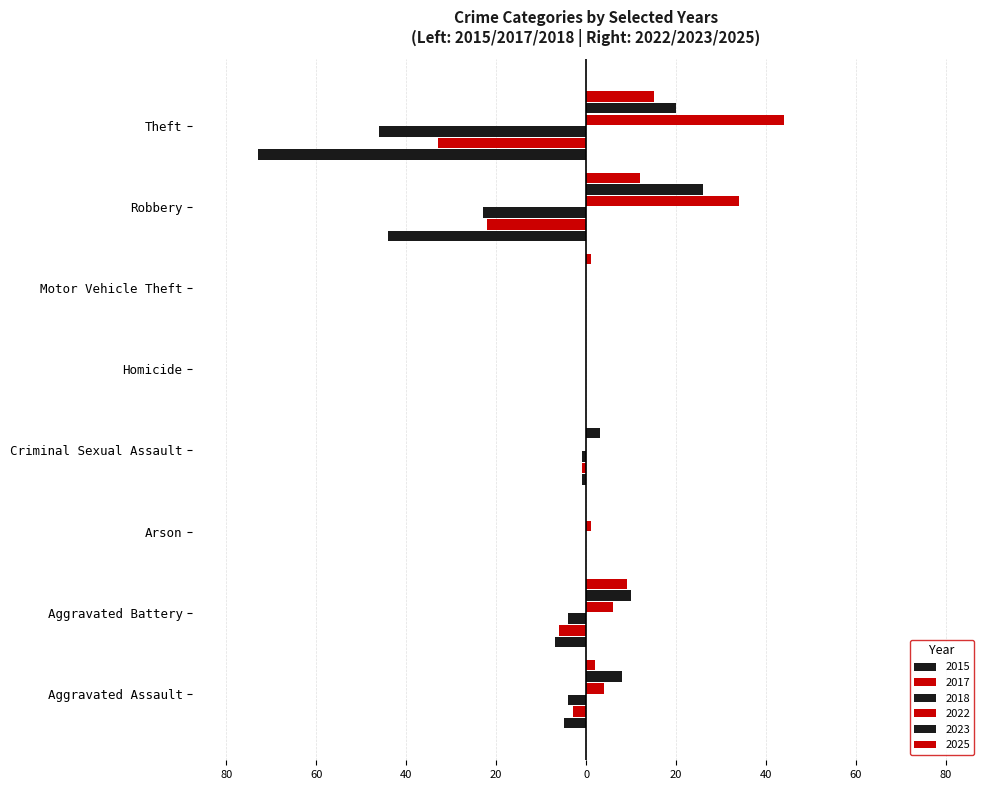

Between Theft and Arson, which is larger?

Arson